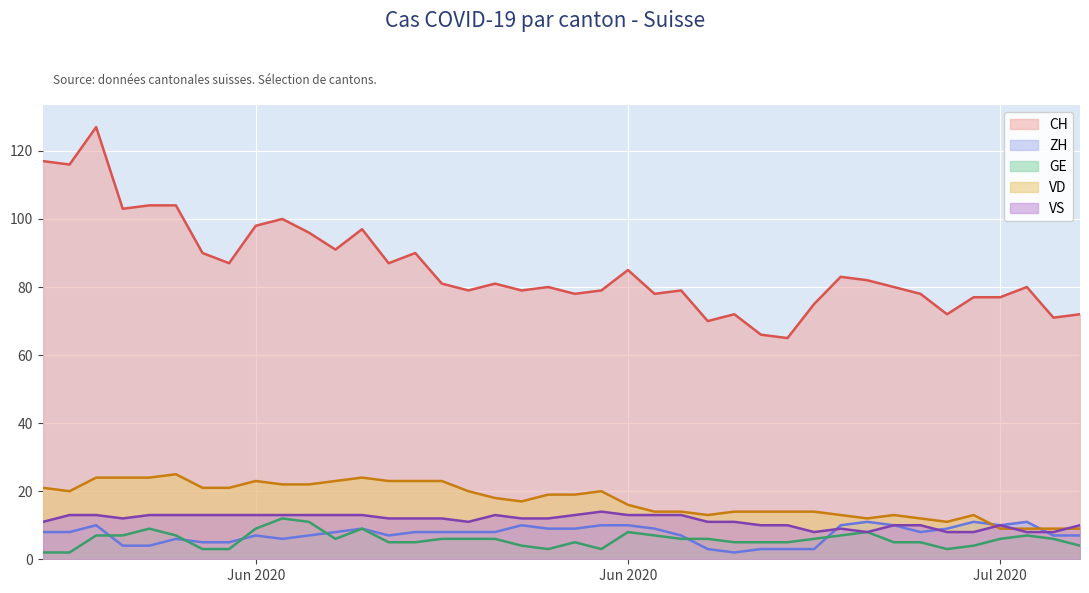

What is the difference between the maximum and minimum values in the VS series?

6